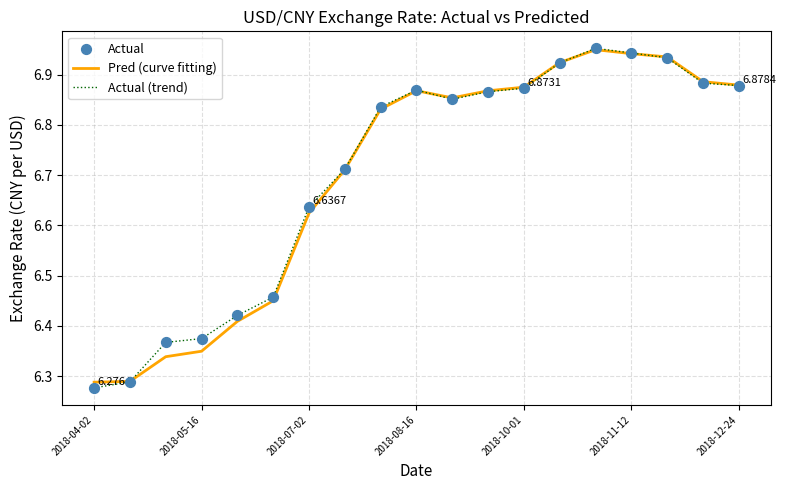

Which series has the widest spread of values?

Actual (trend)